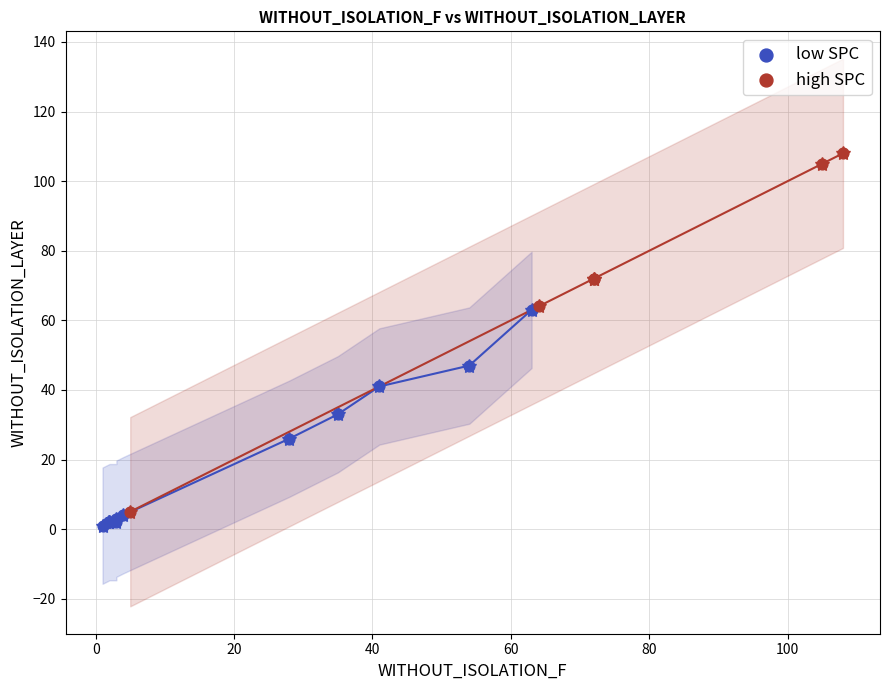

Which series contains the lowest Y value?

low SPC